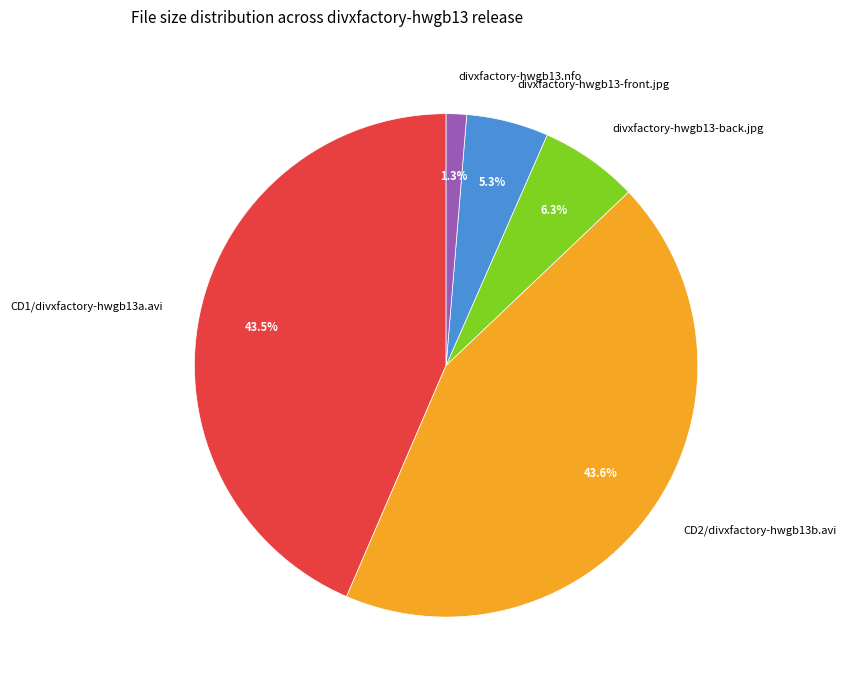

What is the ratio of the value at CD1/divxfactory-hwgb13a.avi to the value at CD2/divxfactory-hwgb13b.avi?

1.0